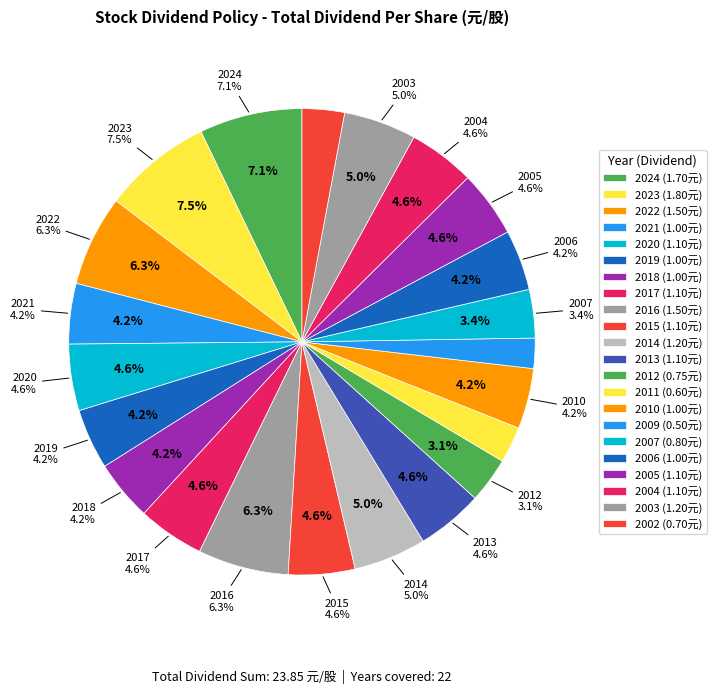

Which category has the biggest portion of the pie?

2023